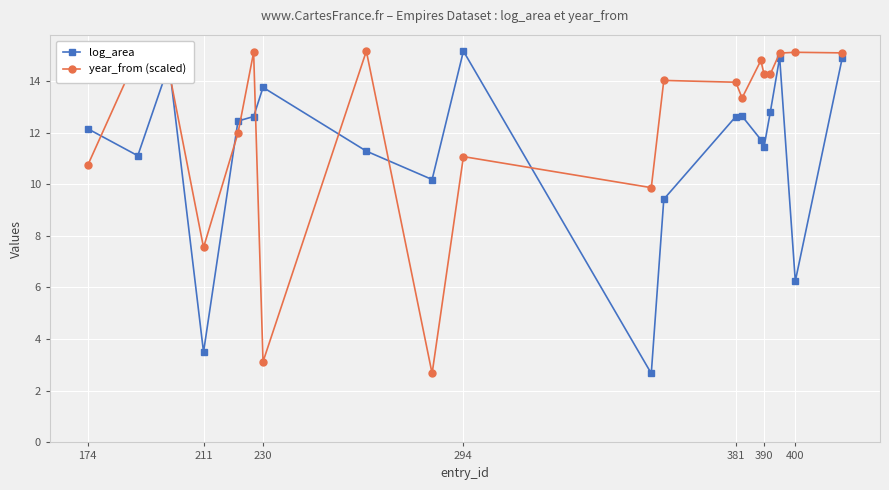

Rank the series by their average value, from highest to lowest.

year_from (scaled), log_area